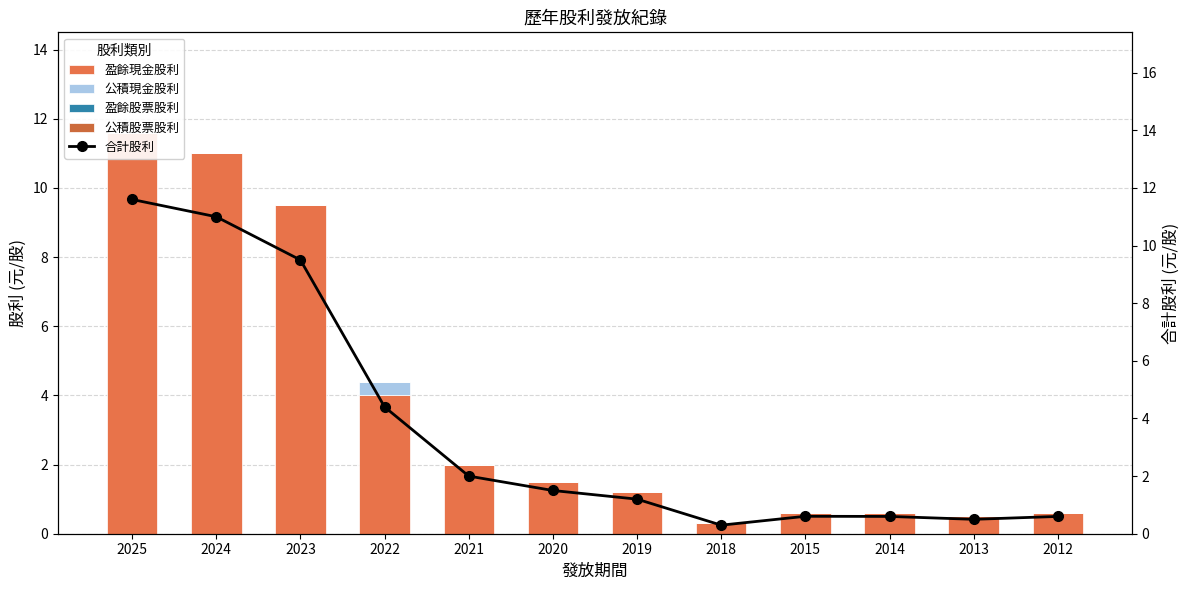

What are all the series names shown in the legend?

盈餘現金股利, 公積現金股利, 盈餘股票股利, 公積股票股利, 合計股利